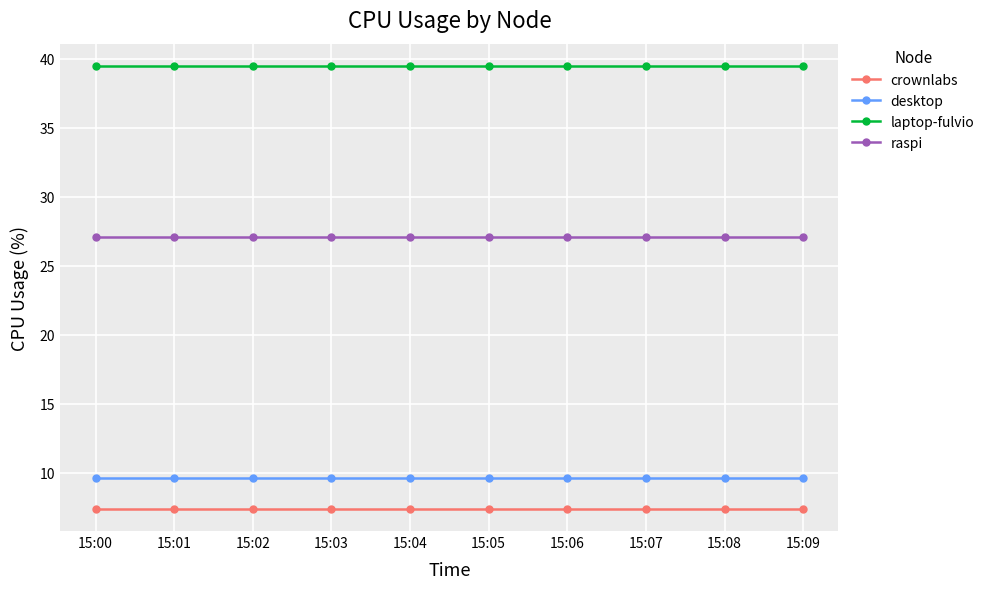

What is the average value of the crownlabs series?

7.4